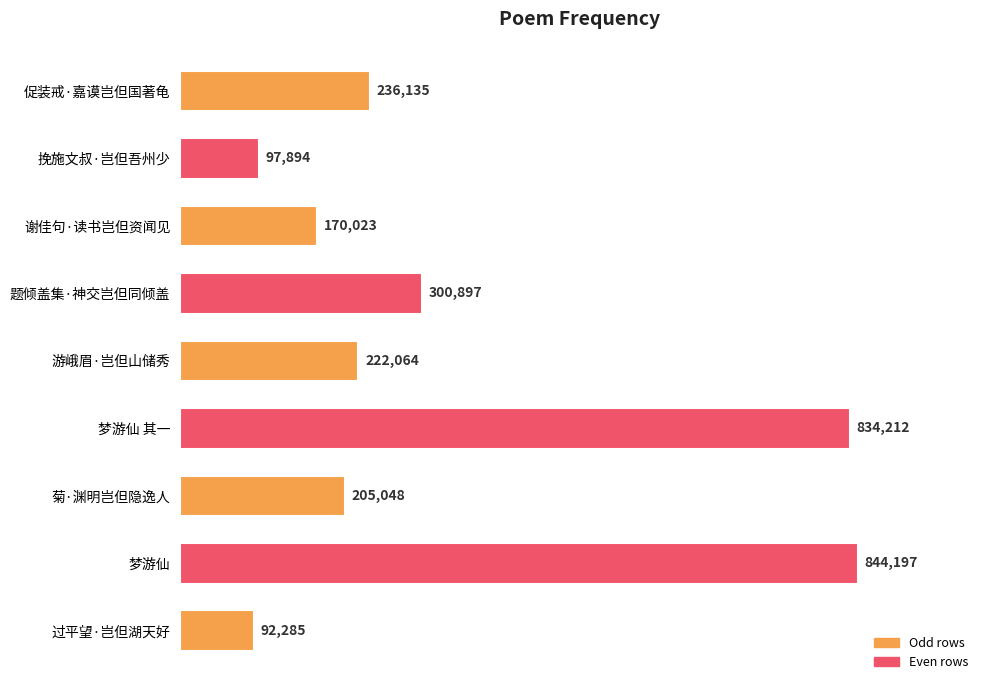

How many distinct data groups are displayed?

1